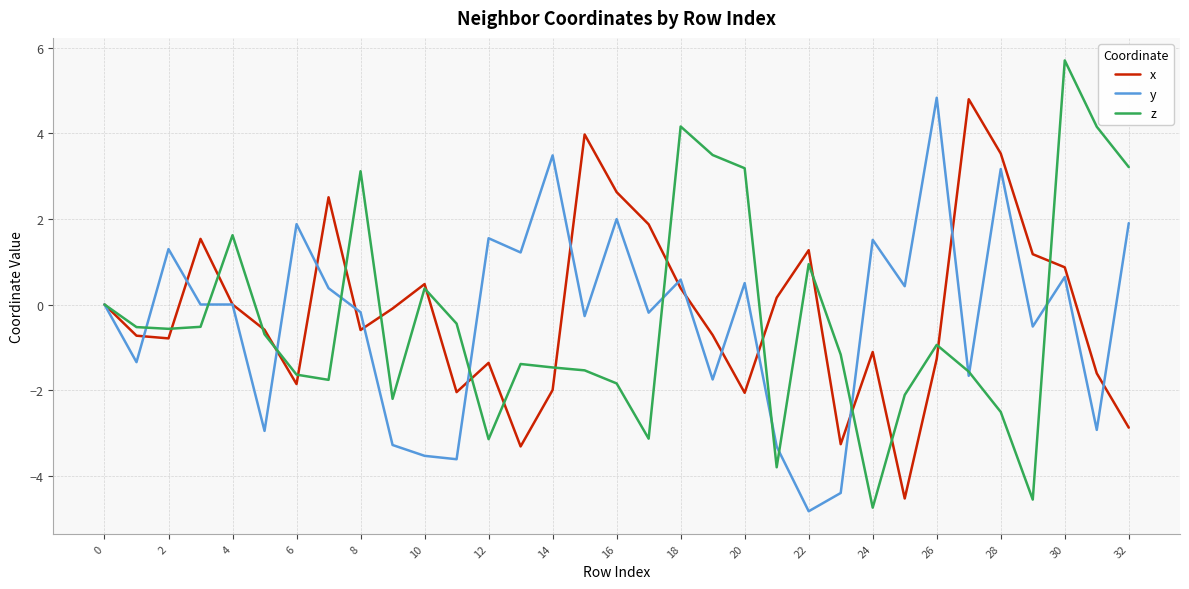

What is the greatest value displayed?

5.7